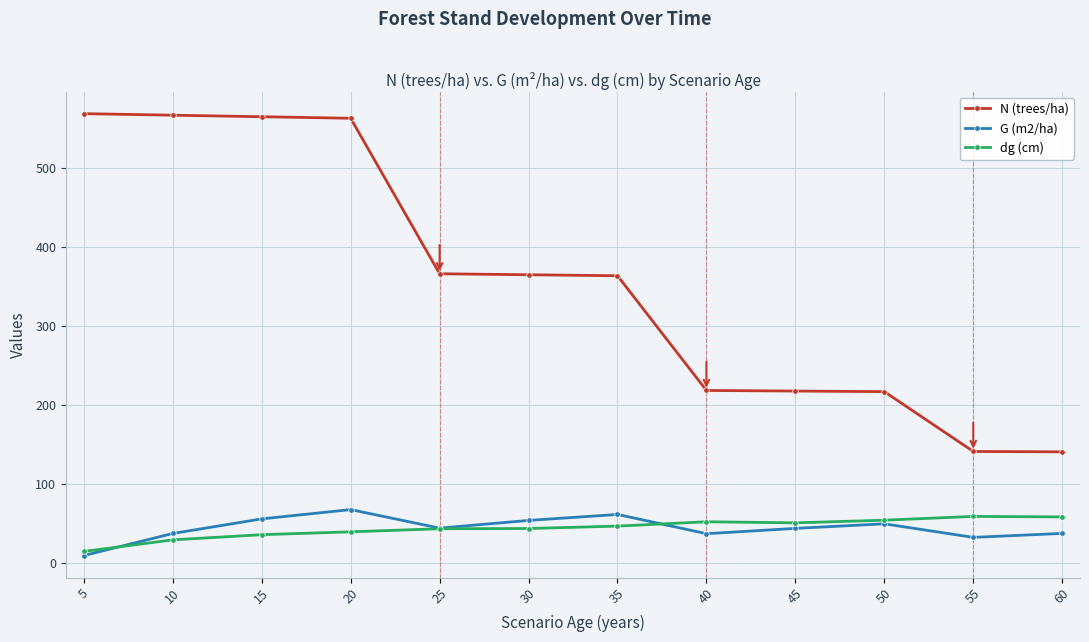

What is the difference between the N (trees/ha) values at 35 and 45?

146.3